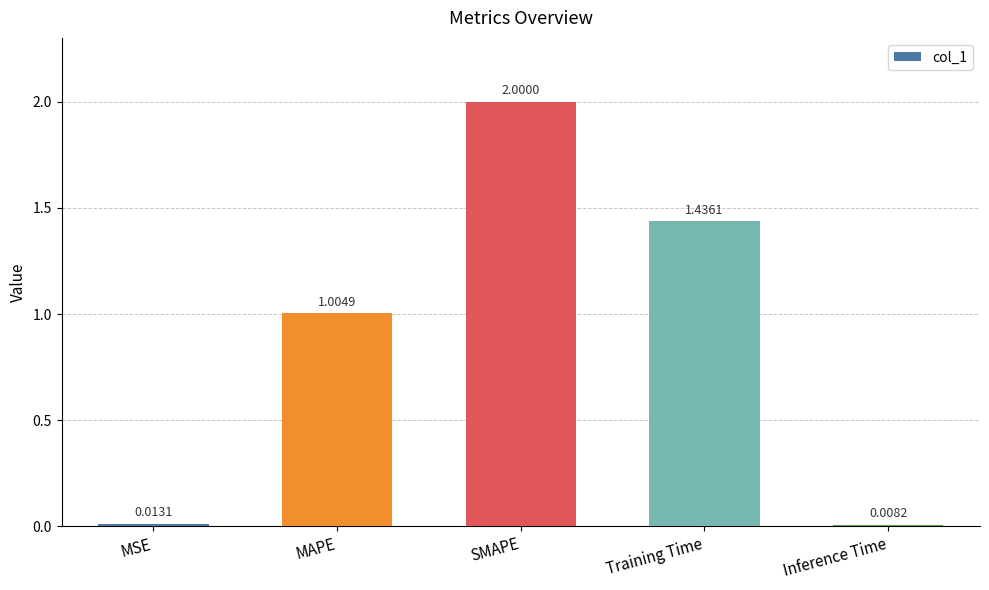

How many values exceed 1?

3